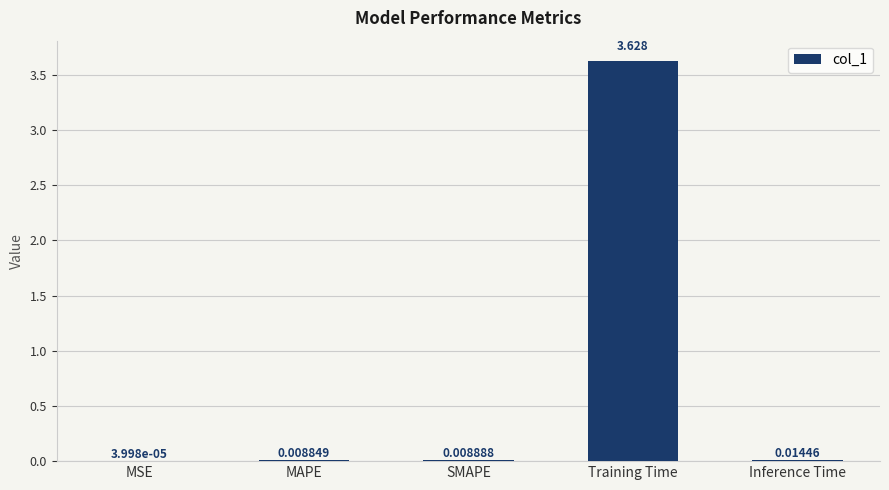

Which category has the highest value across all series?

Training Time